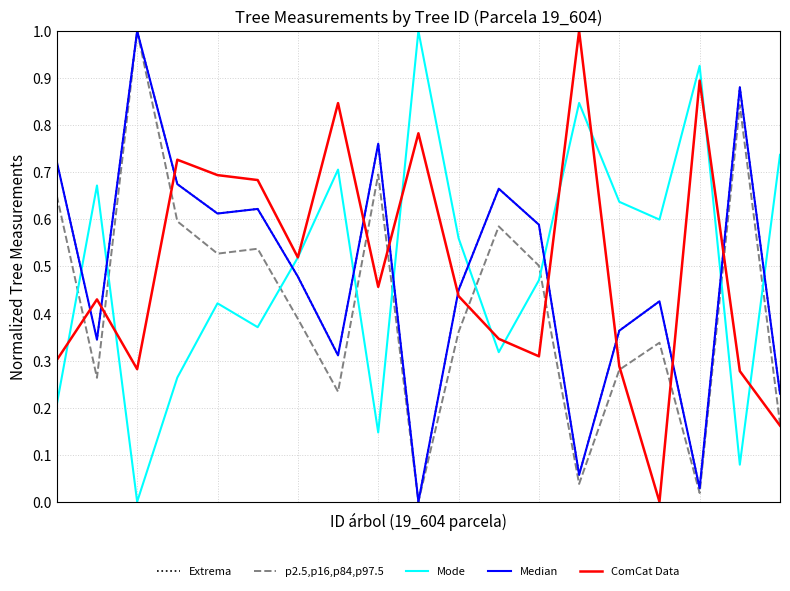

How many intersections are there between Extrema and Mode?

9